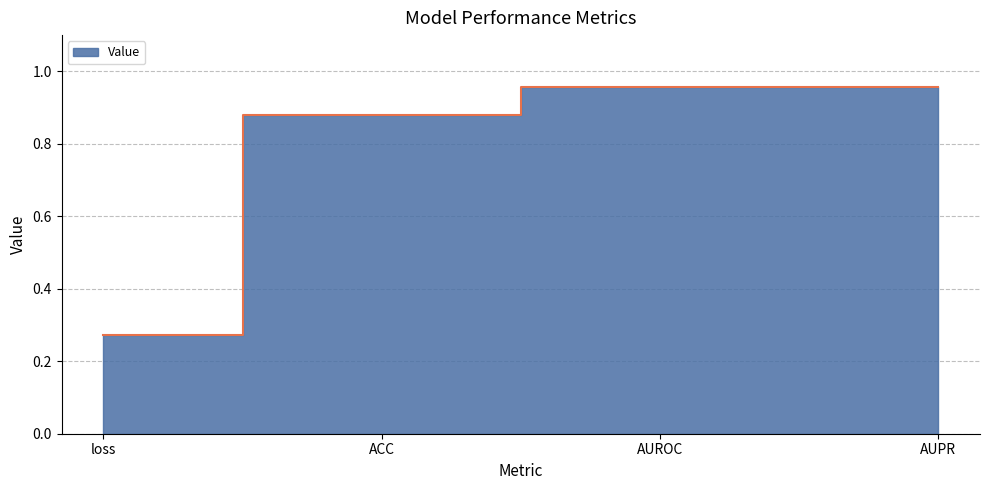

What is the average value?

0.8